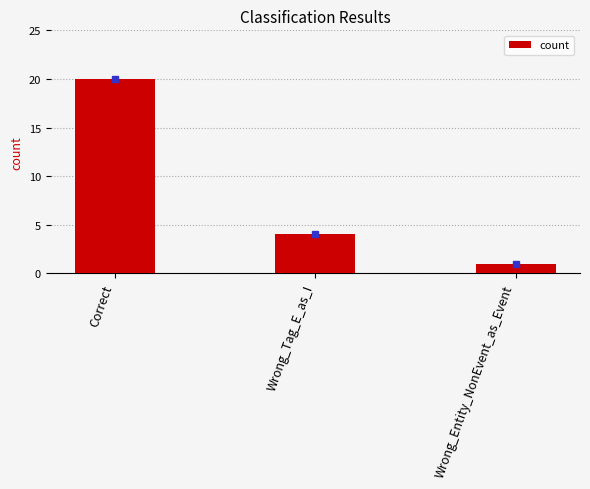

Does the chart contain stacked bars?

No